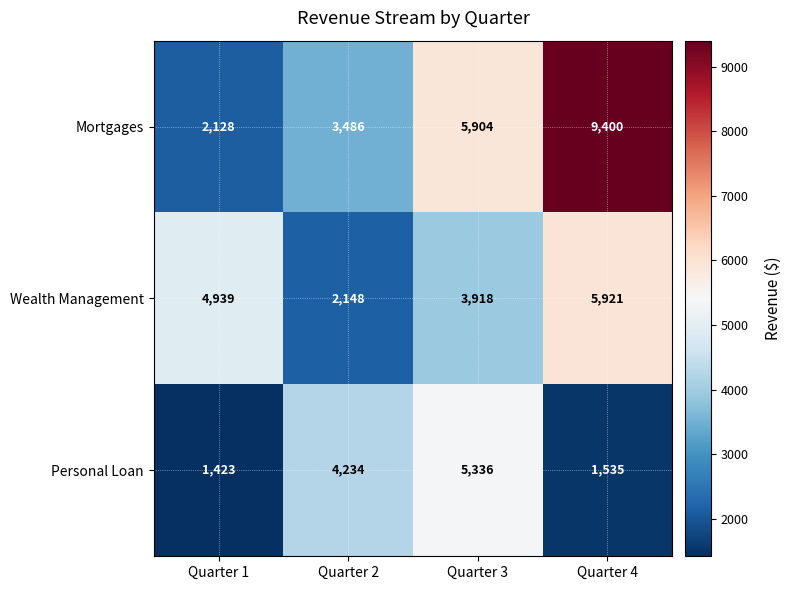

Is the value of Mortgages at Quarter 2 greater than the value of Wealth Management at Quarter 3?

No